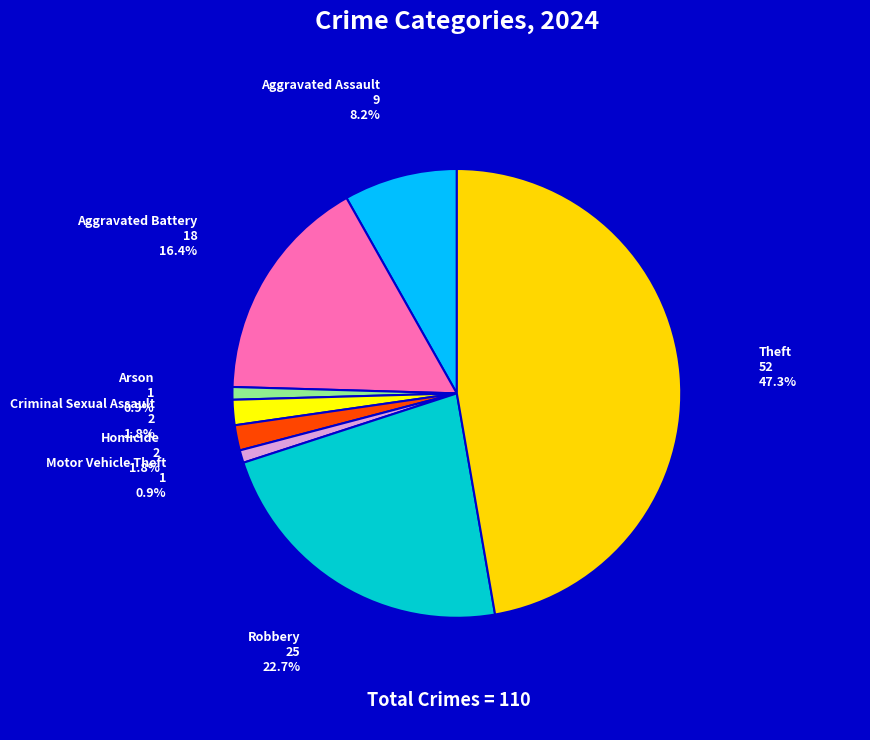

Does any single category account for the majority?

No